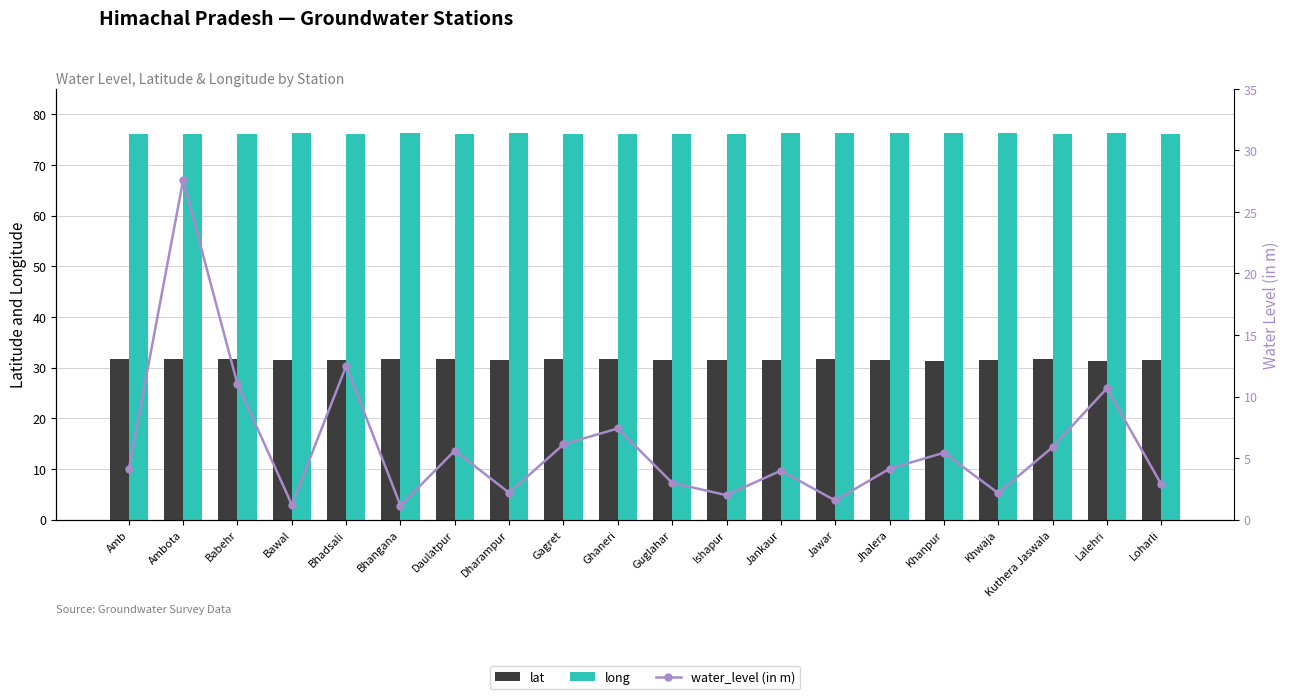

Which series has the widest spread of values?

water_level (in m)